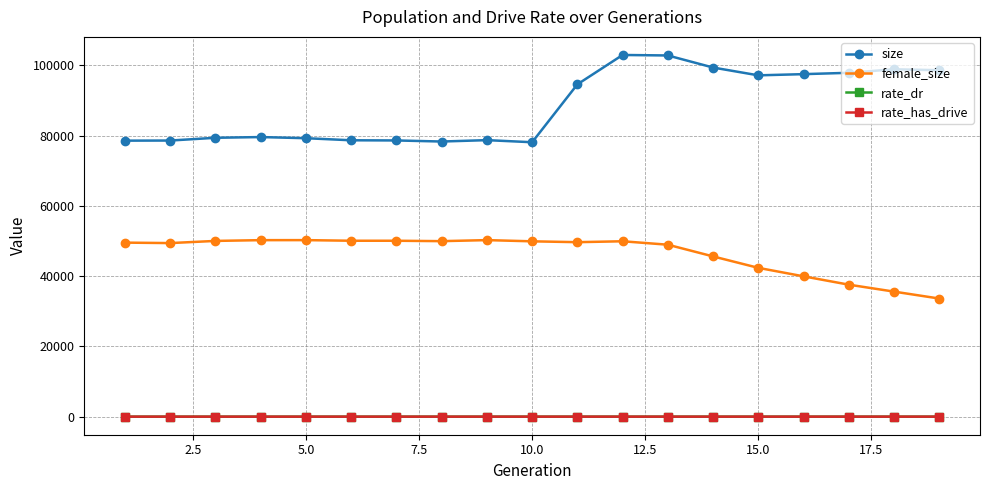

Which series has the largest total across all categories?

size